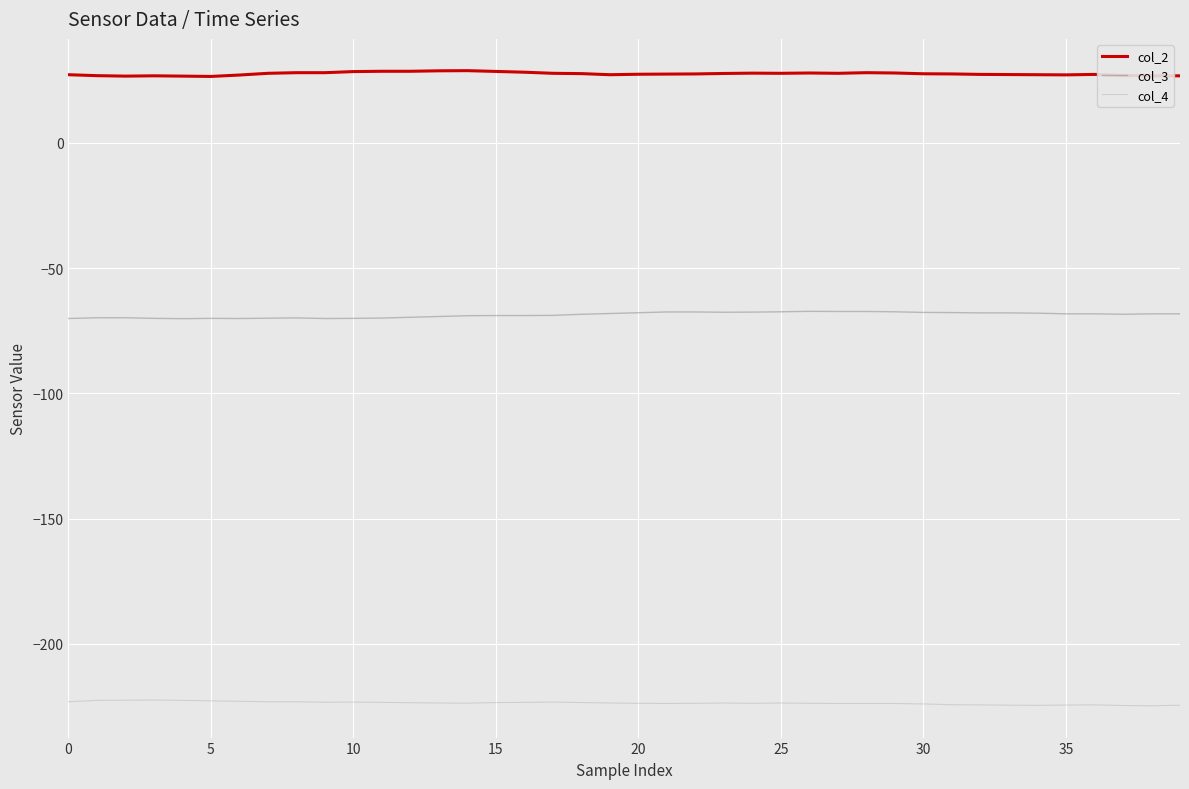

True or false: col_3 and col_4 cross at least once.

False